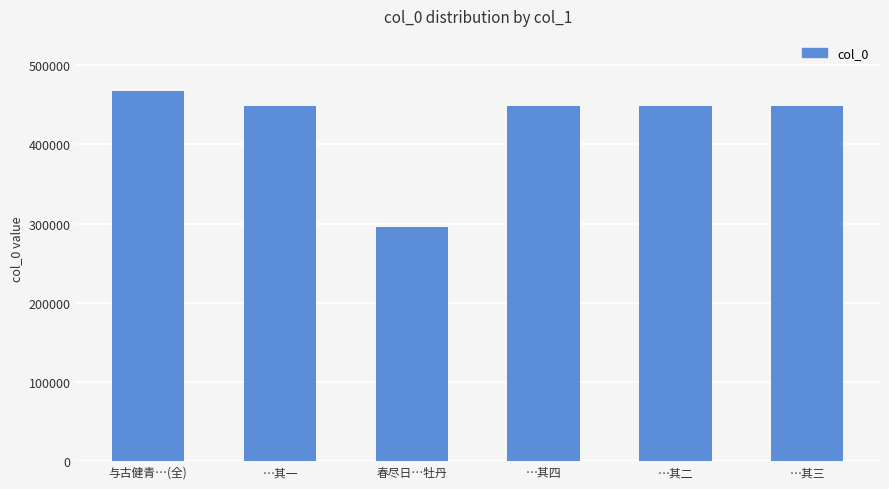

Does the chart contain stacked bars?

No